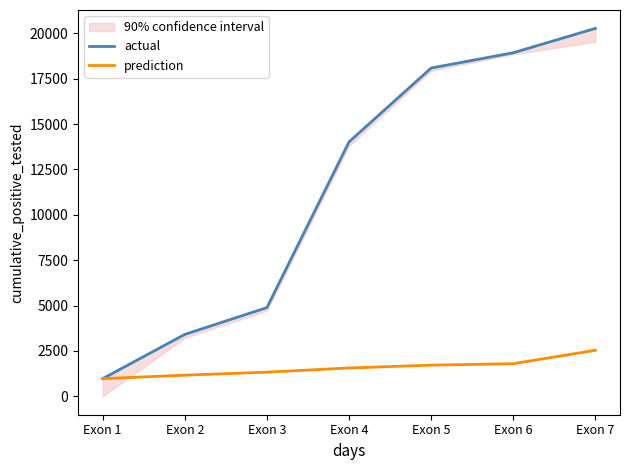

What is the total value across all series at Exon 4?

15582